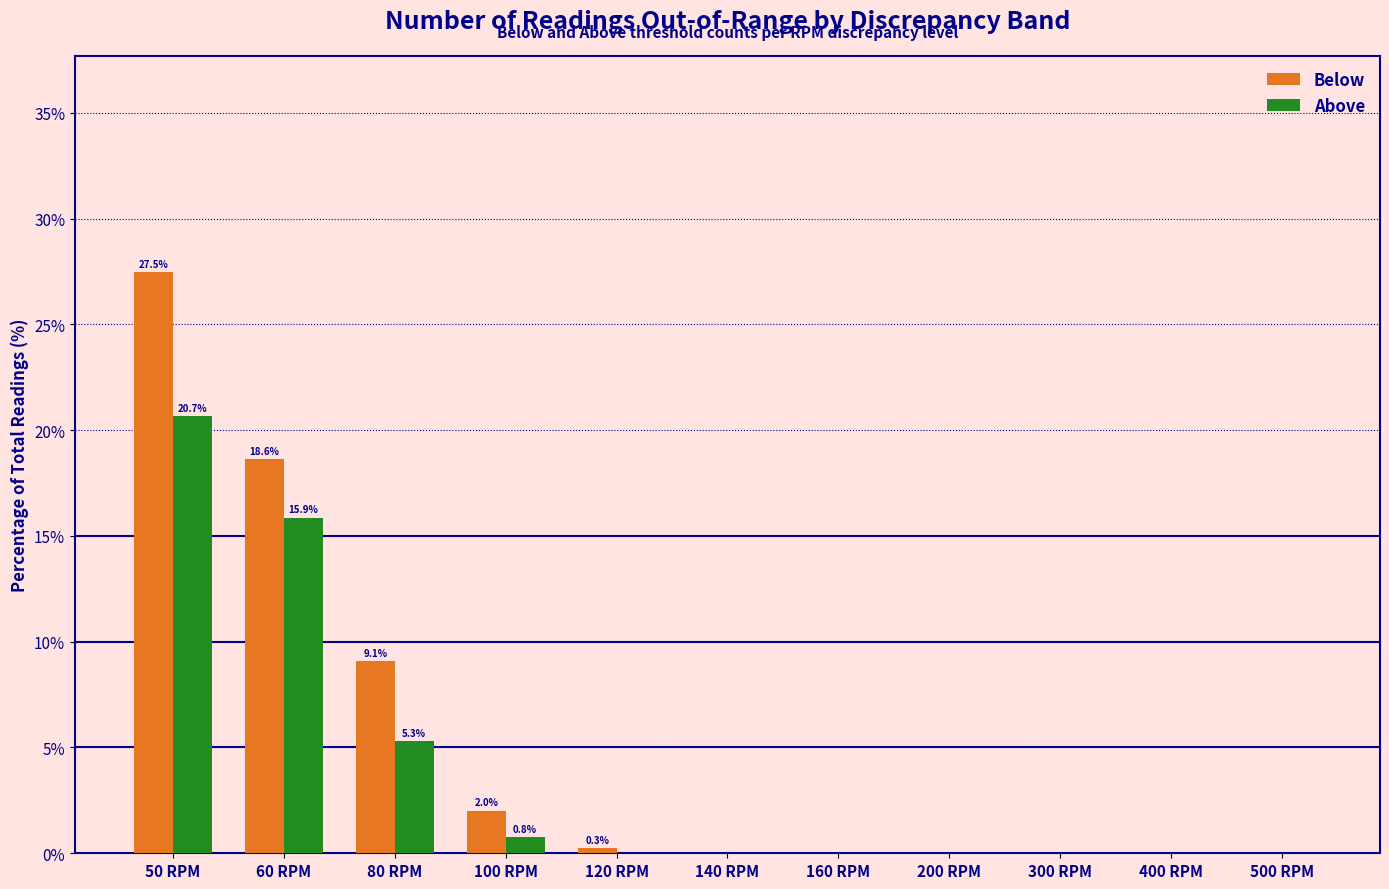

The Above series shows 2.9 at 80 RPM. True or false?

False